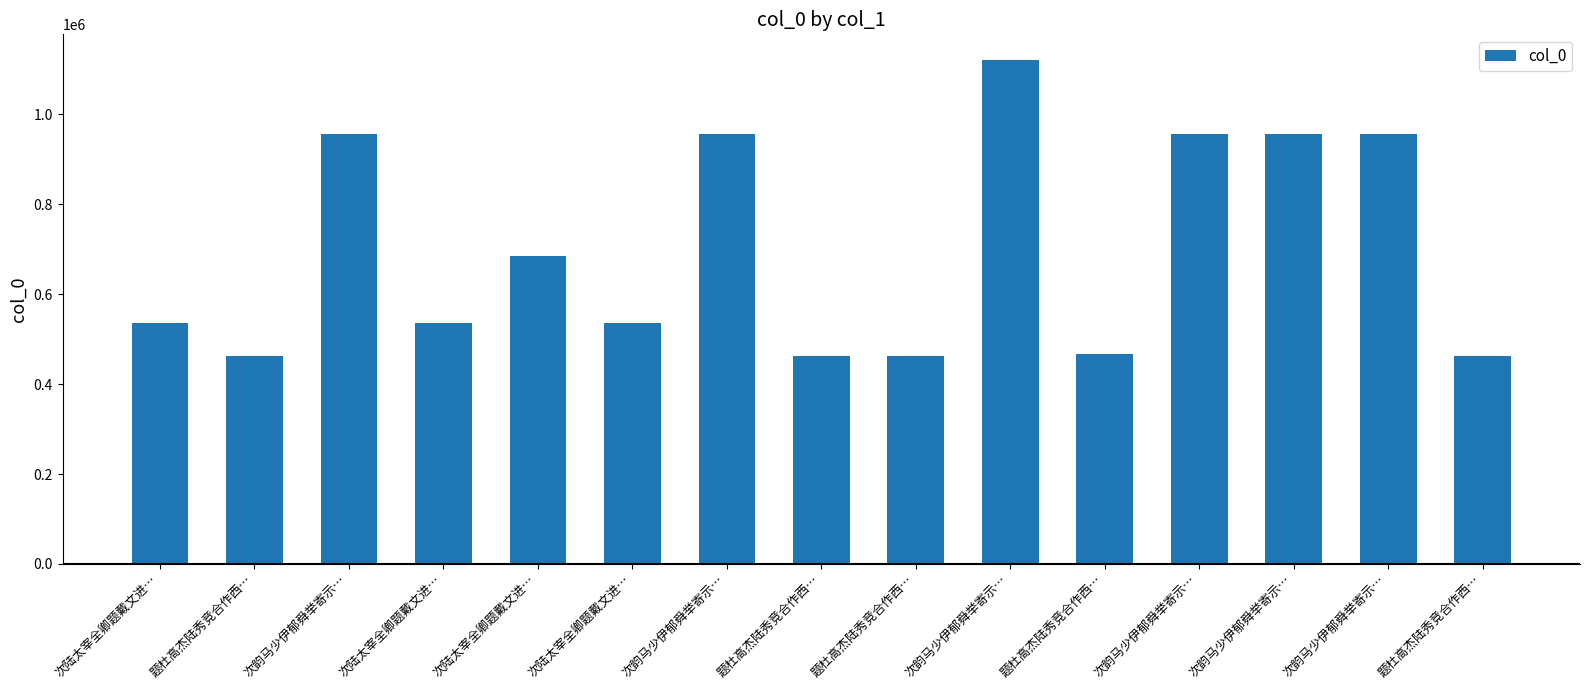

The chart shows a value of 467428 at 题杜高杰陆秀竞合作西…. True or false?

True